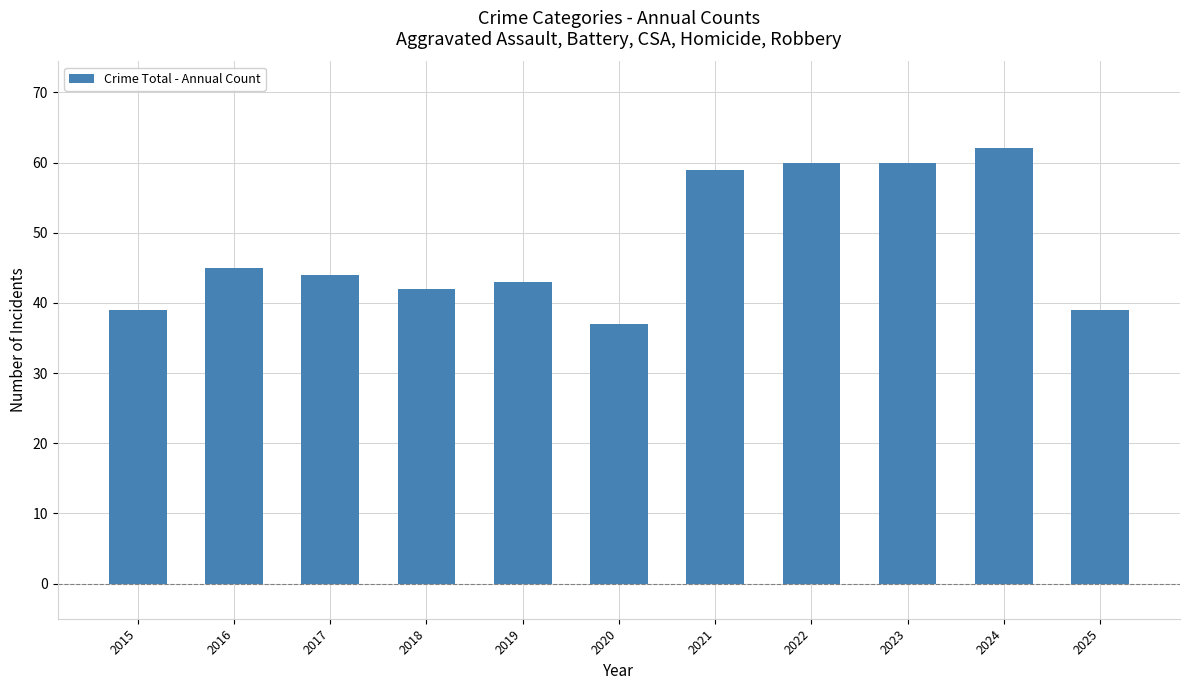

Approximately how many times larger is the value at 2015 compared to 2024?

0.6